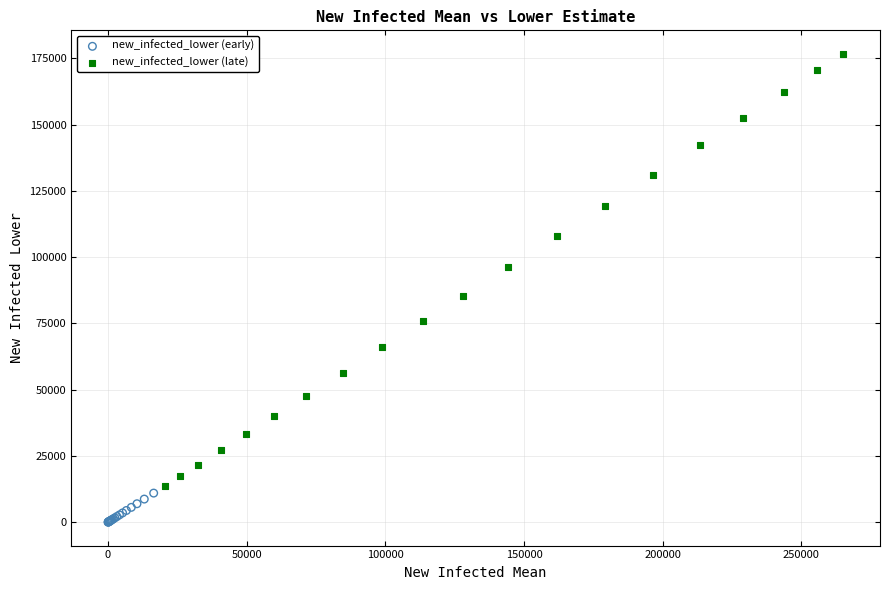

Which series has the widest spread of Y values?

new_infected_lower (late)